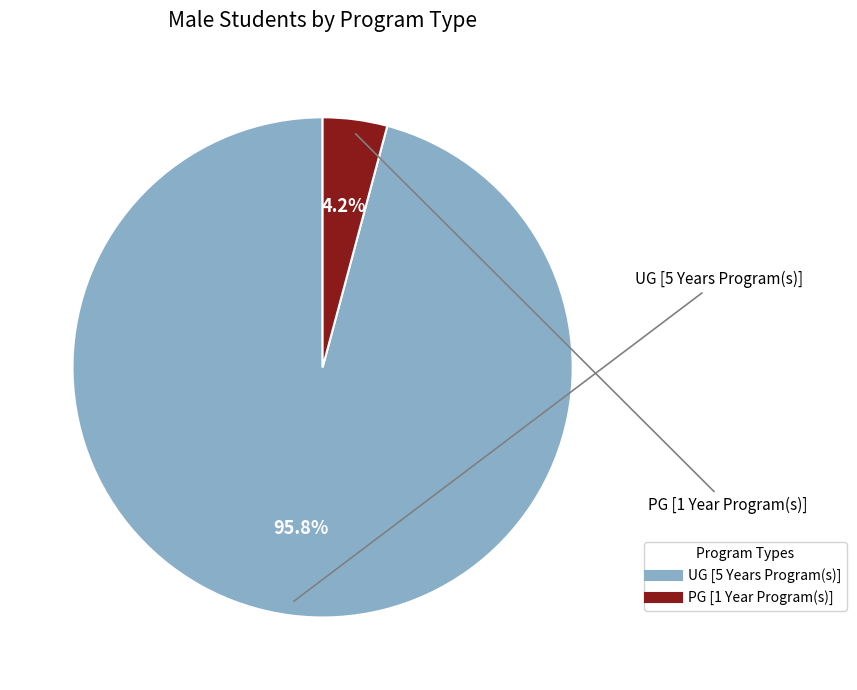

Between PG [1 Year Program(s)] and UG [5 Years Program(s)], which is larger?

UG [5 Years Program(s)]